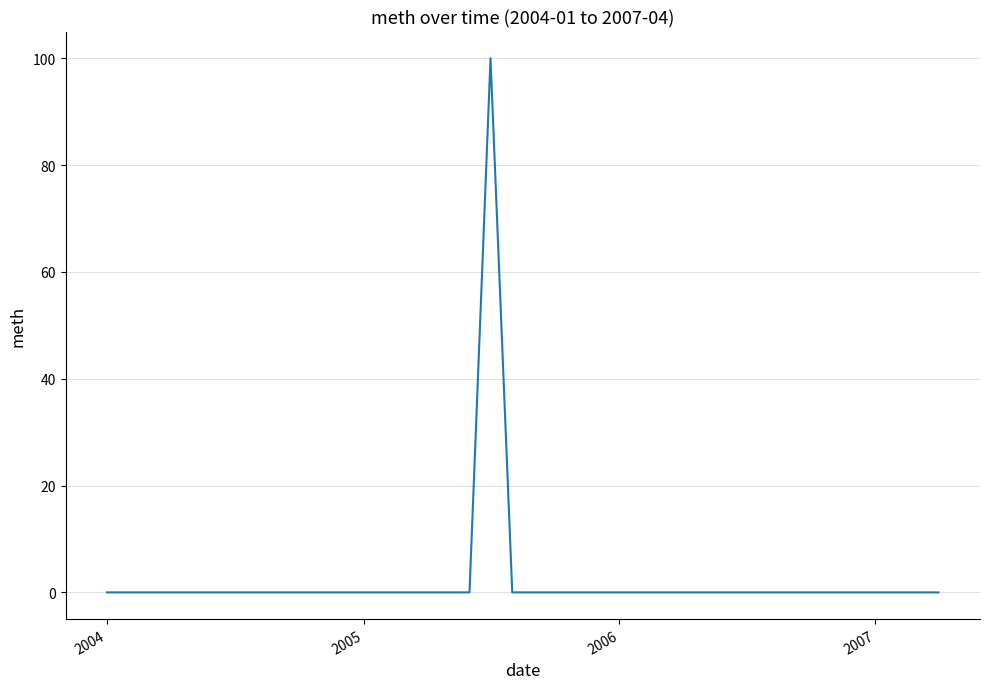

Is this an area chart (filled region under the line)?

No